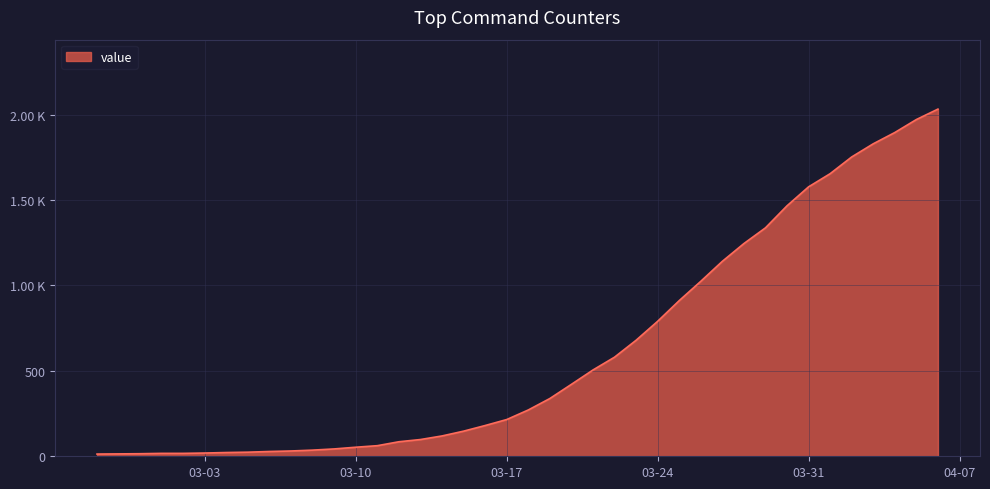

What is the average value?

616